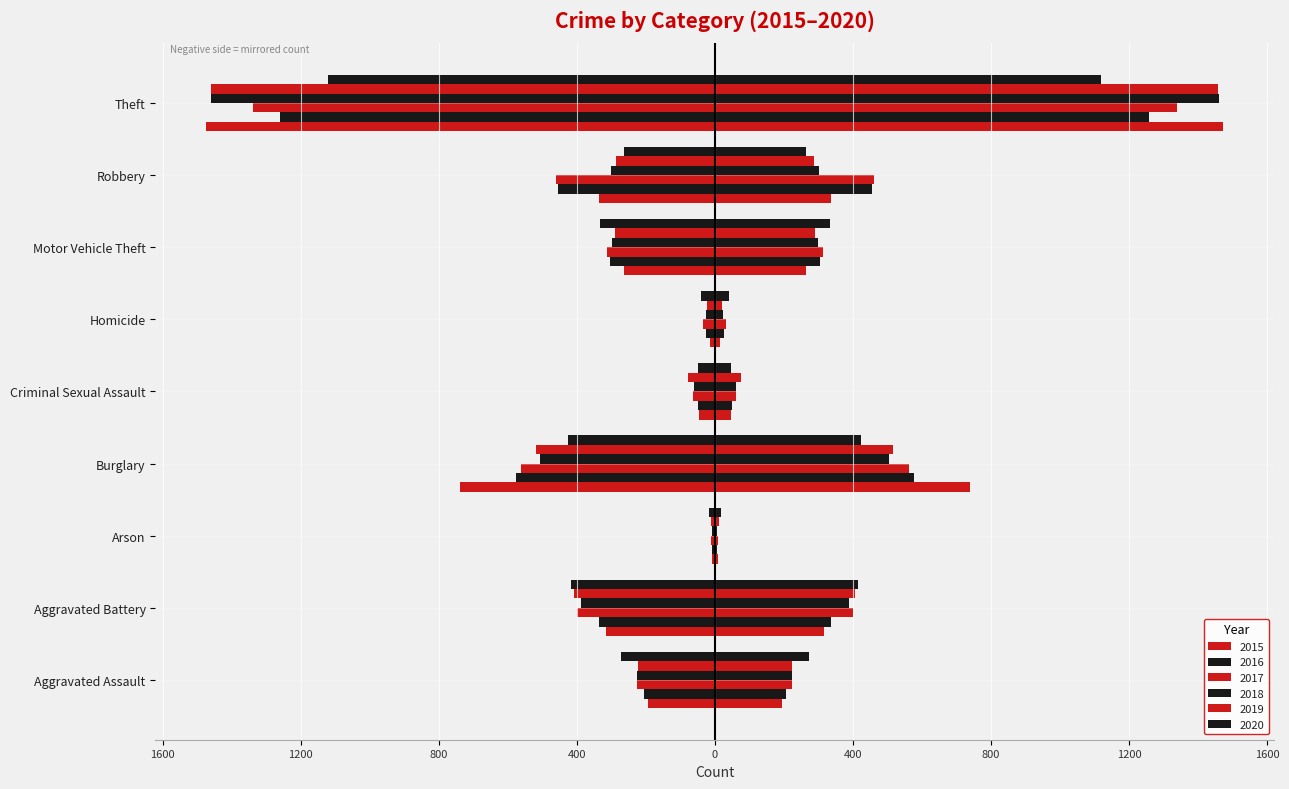

What is the minimum value for 2020?

-1120